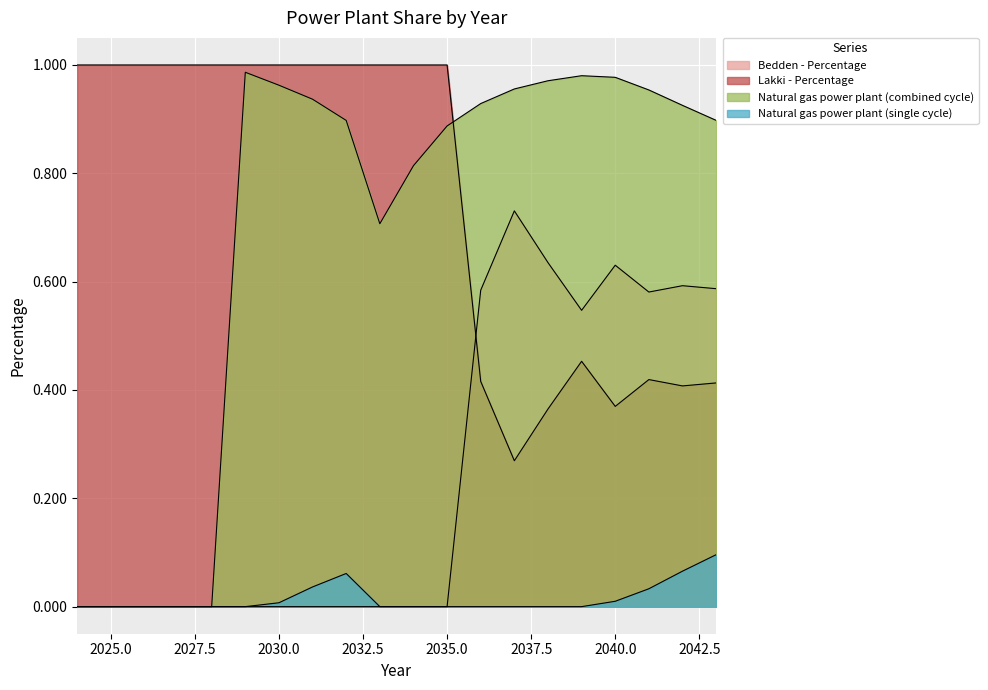

True or false: Natural gas power plant (single cycle) has more than 0 points higher than both neighbors.

True